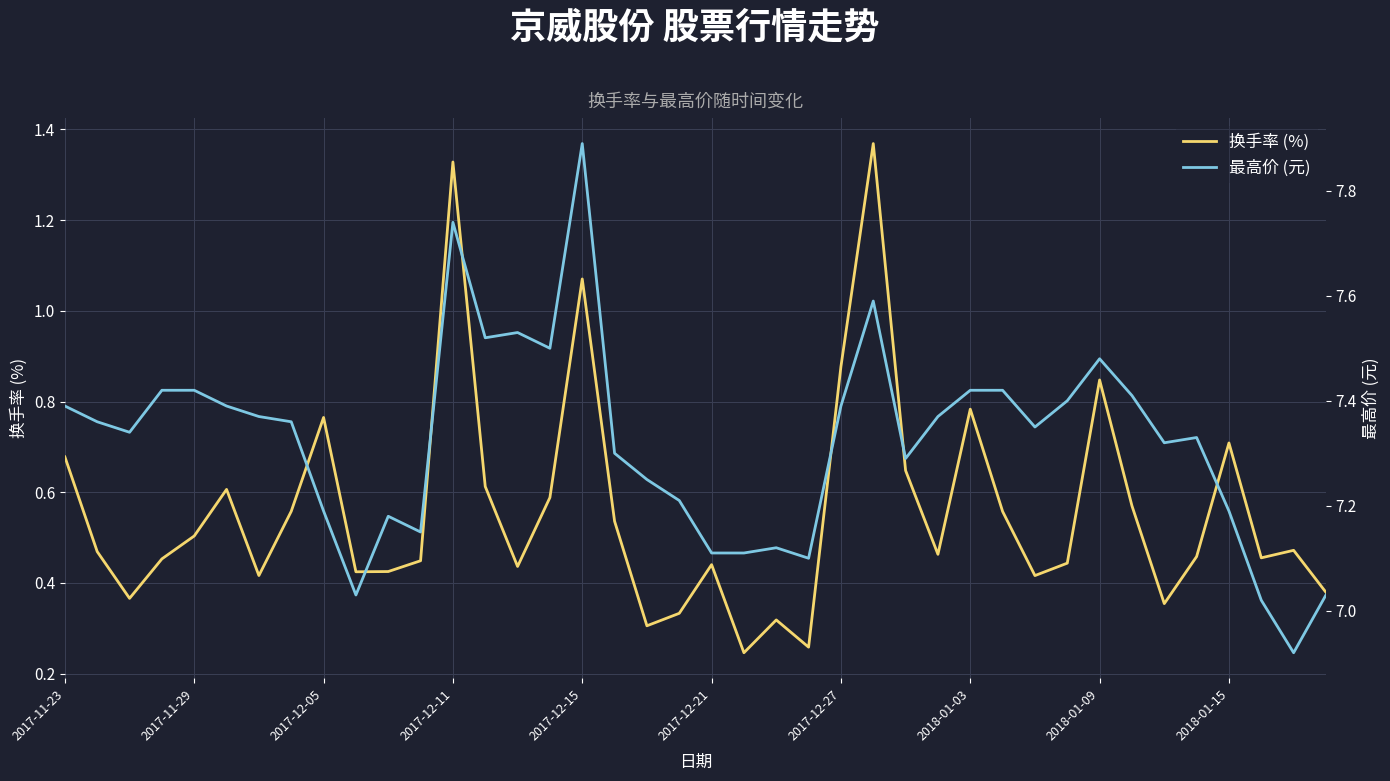

True or false: 换手率 (%) and 最高价 (元) cross at least once.

False